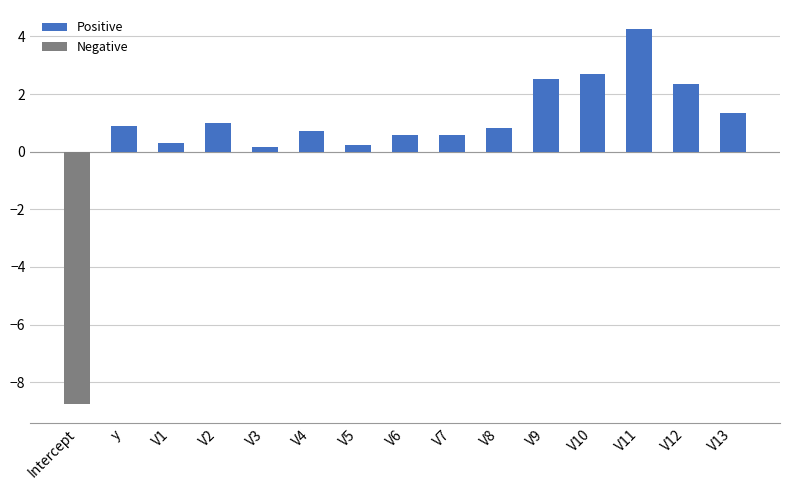

Which series has the largest range (max minus min)?

Negative